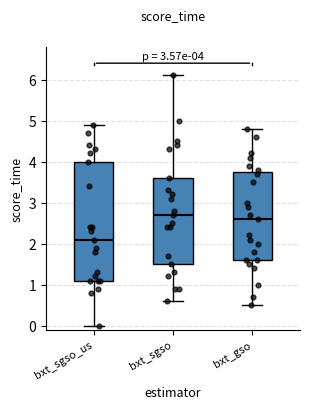

Which box has the lowest median line?

bxt_sgso_us